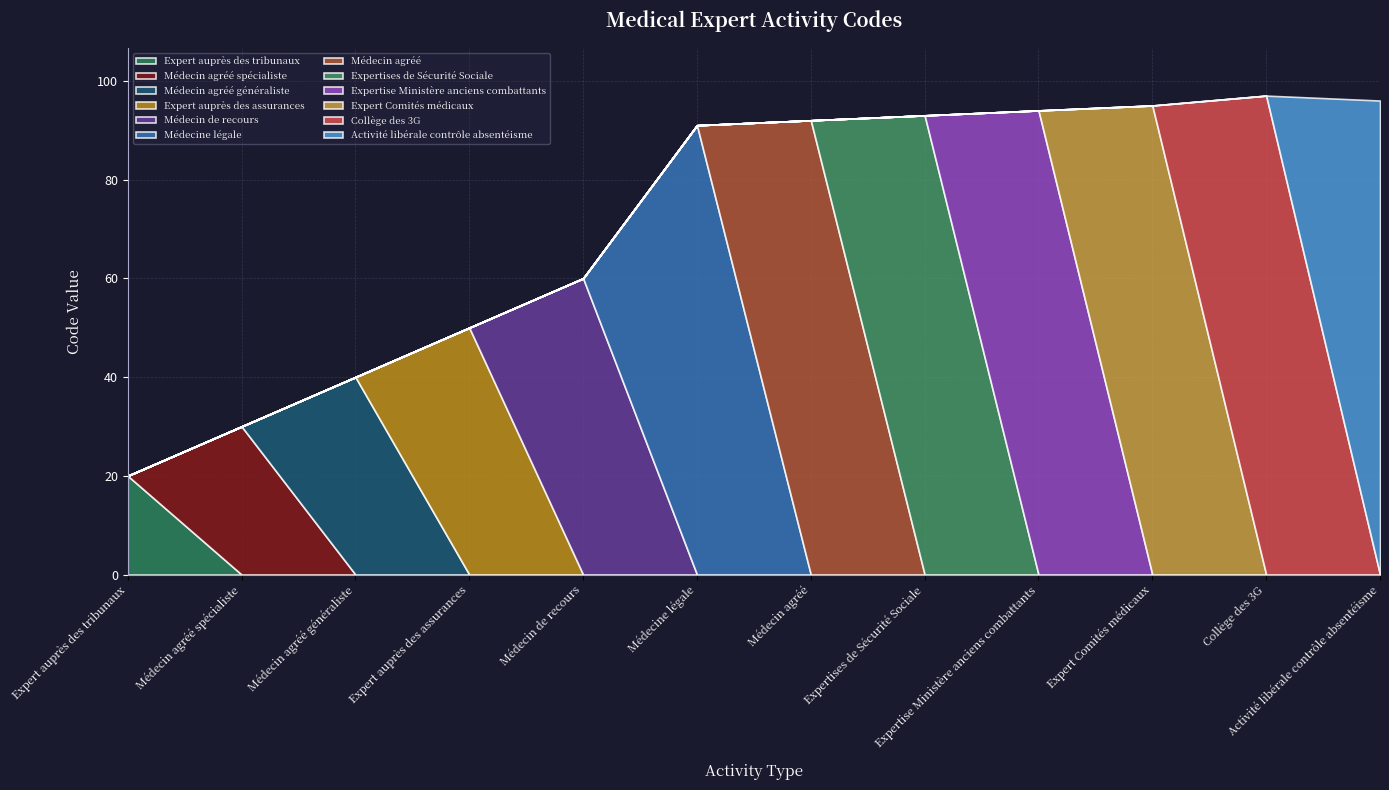

Rank the categories by value from lowest to highest.

Expert auprès des tribunaux, Médecin agréé spécialiste, Médecin agréé généraliste, Expert auprès des assurances, Médecin de recours, Médecine légale, Médecin agréé, Expertises de Sécurité Sociale, Expertise Ministère anciens combattants, Expert Comités médicaux, Activité libérale contrôle absentéisme, Collège des 3G